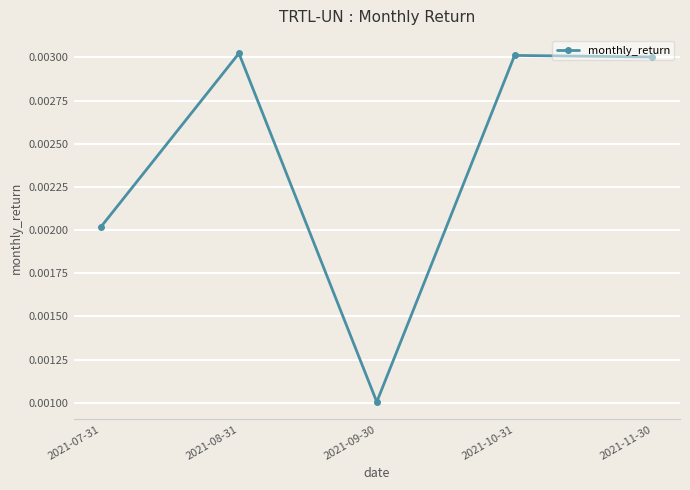

Count the values in the range 0 to 1.

5